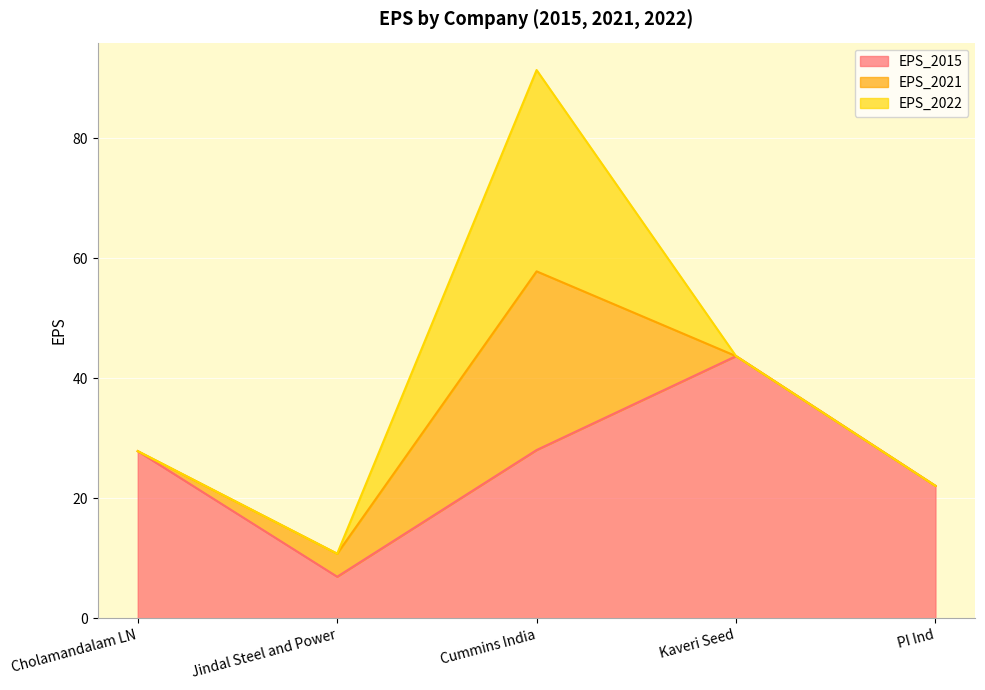

After their last crossing, which series has the higher values: EPS_2021 or EPS_2022?

EPS_2022